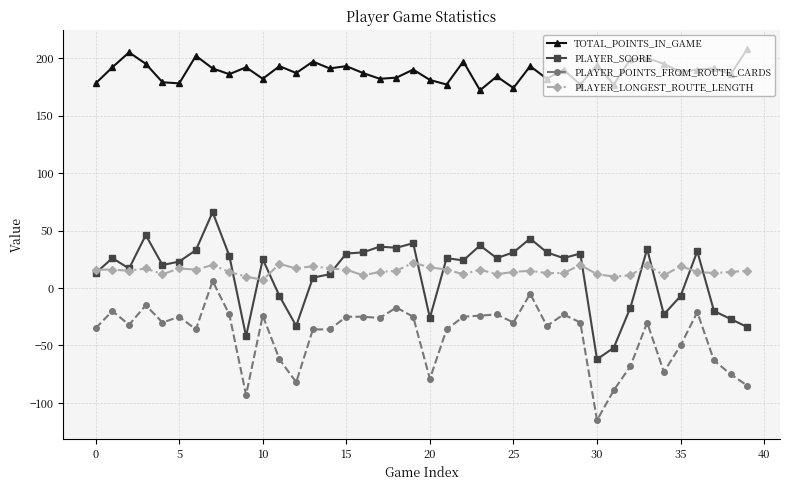

What is the highest value of the PLAYER_LONGEST_ROUTE_LENGTH series?

22